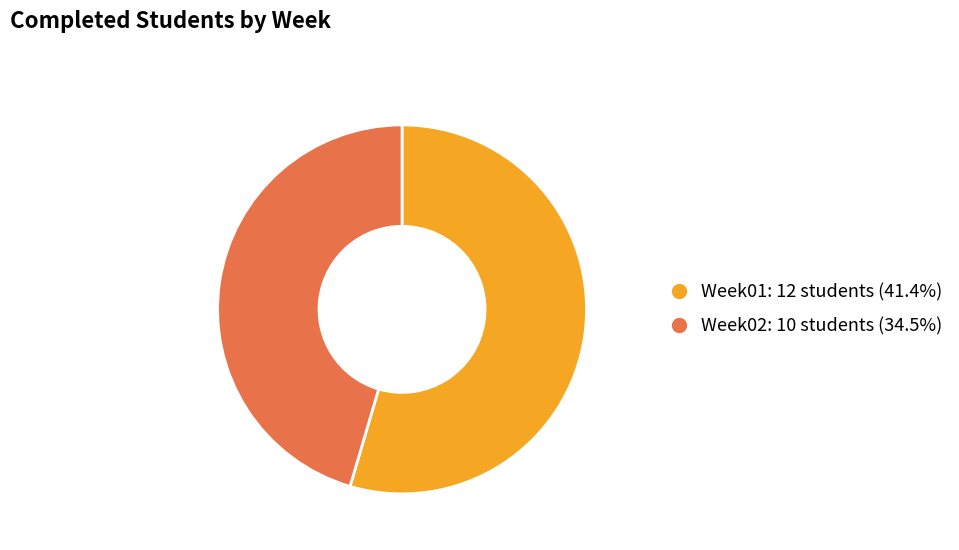

Rank the categories by value from highest to lowest.

Week01, Week02